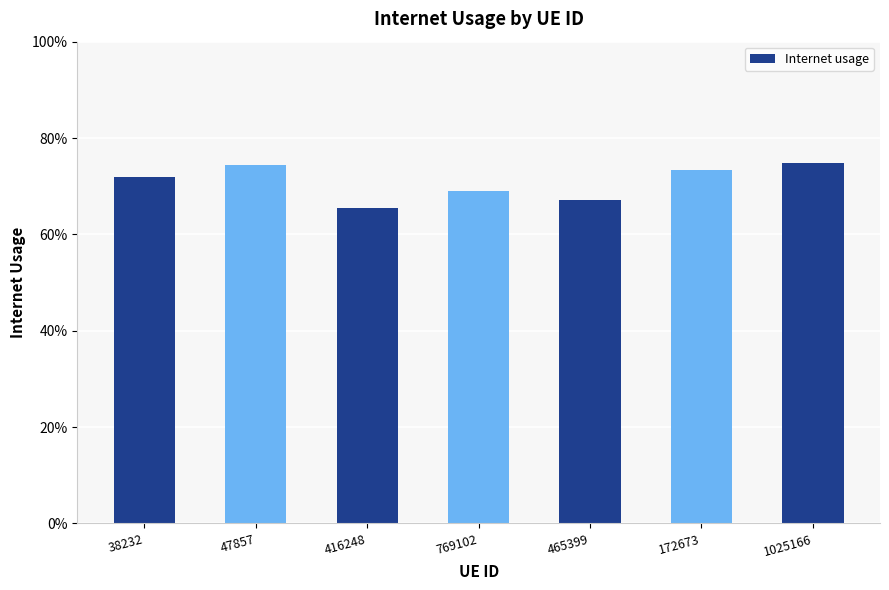

What position from the left is 172673?

6